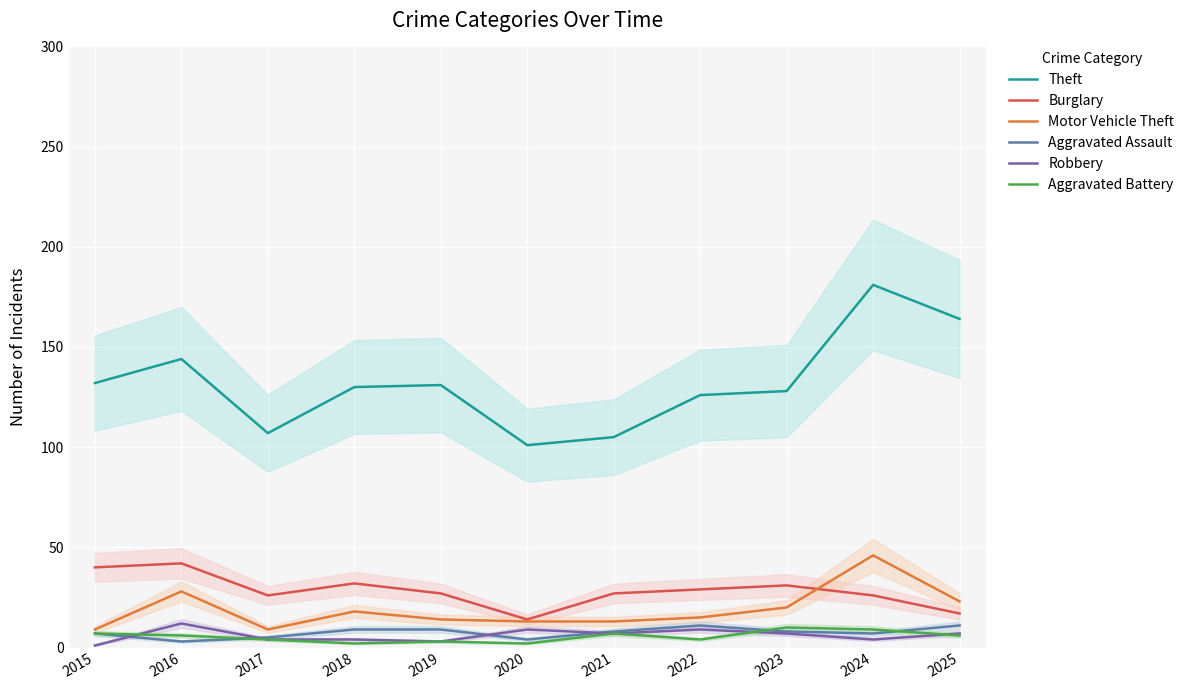

The value of Burglary at 2022 is 40. True or false?

False